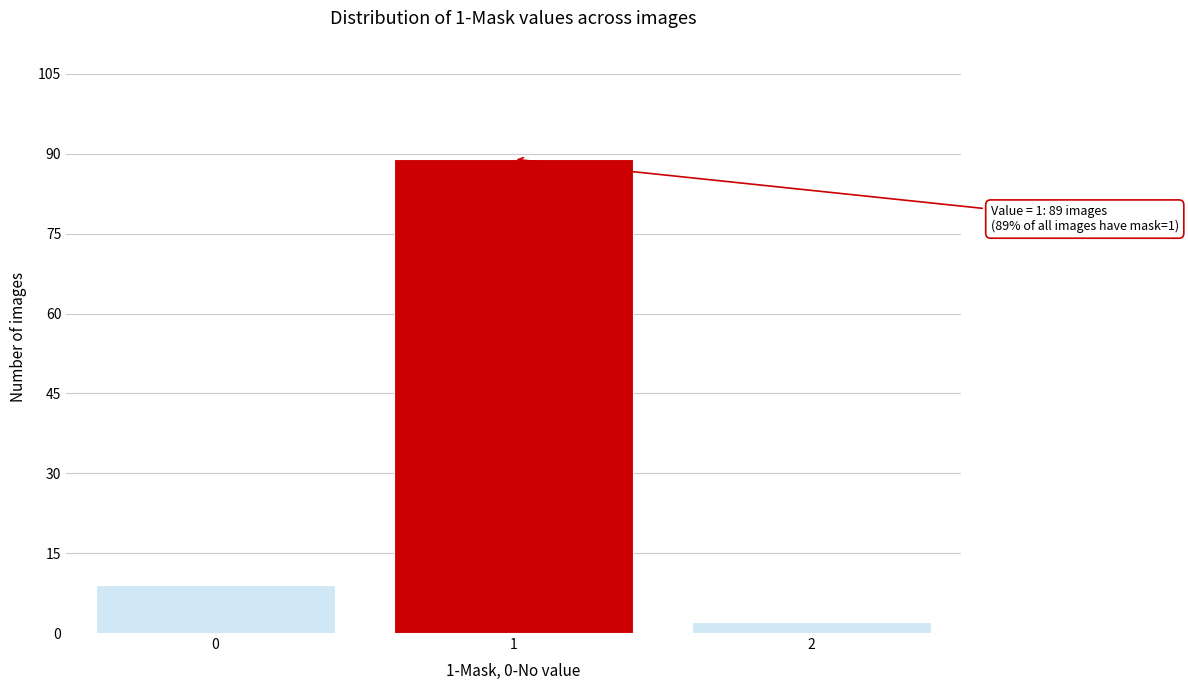

Reading left to right, extract all data points from this chart.

9	89	2